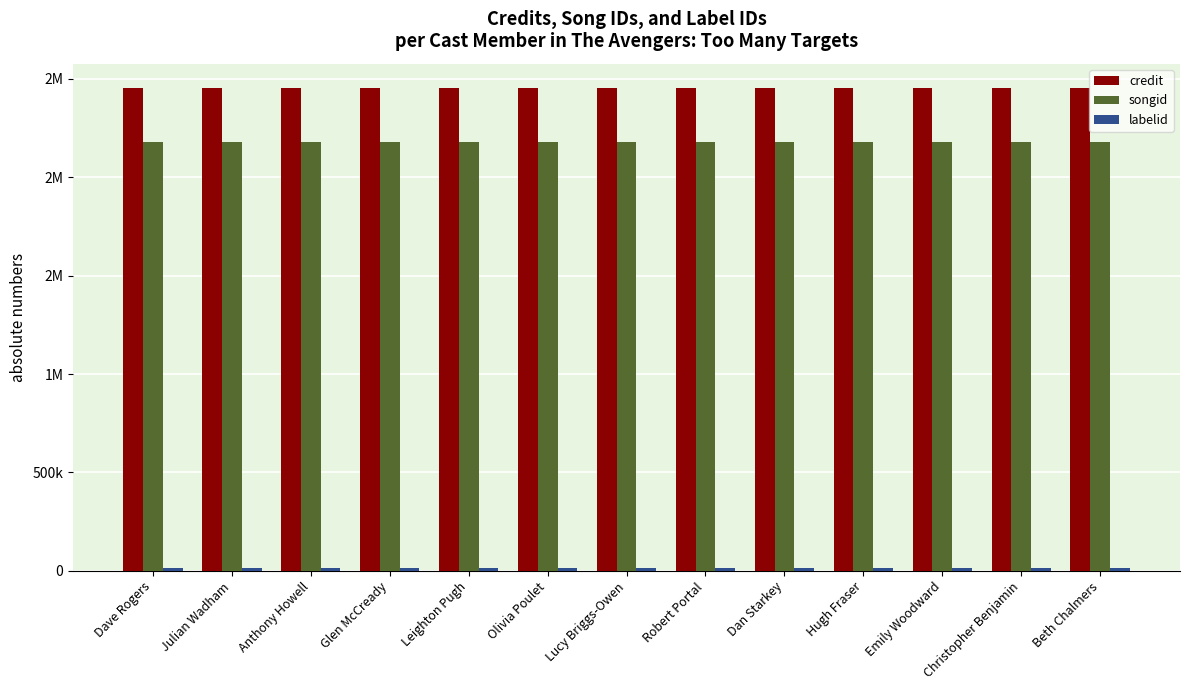

True or false: credit has a value of 2453556 at Beth Chalmers.

True